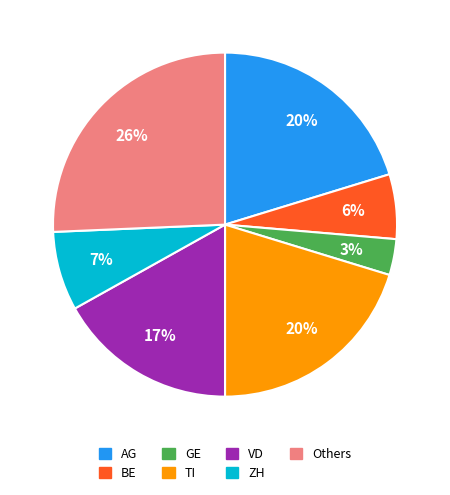

How many segments does this pie chart have?

7